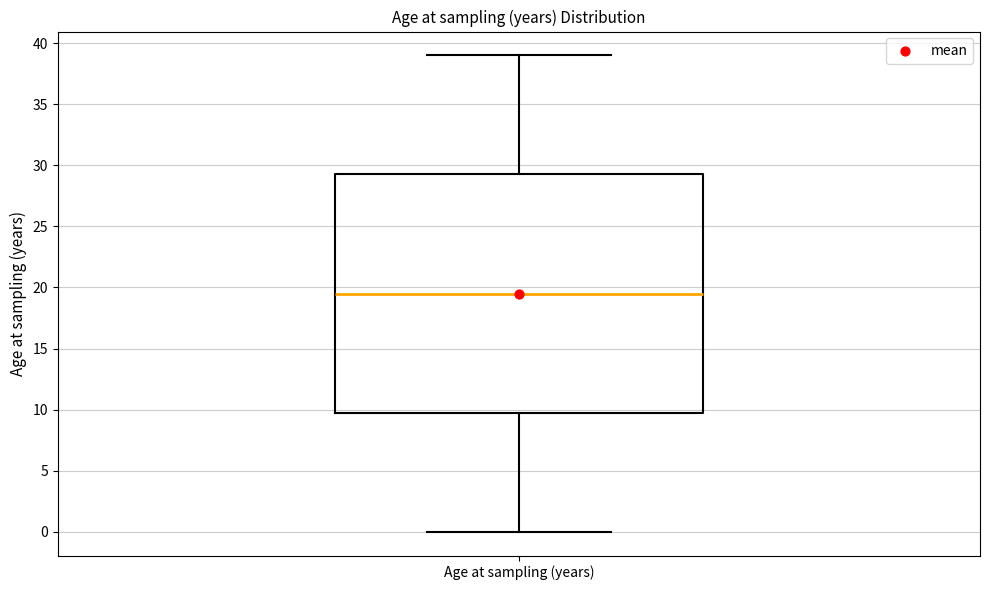

Read this box plot against the y-axis: the position of the median line, the range covered by the box, and the ends of both whiskers. The values are not printed on the chart, so give them approximately, as read against the axis.

median 19.5, box 10.0 to 29.5, whiskers 0.0 to 39.0